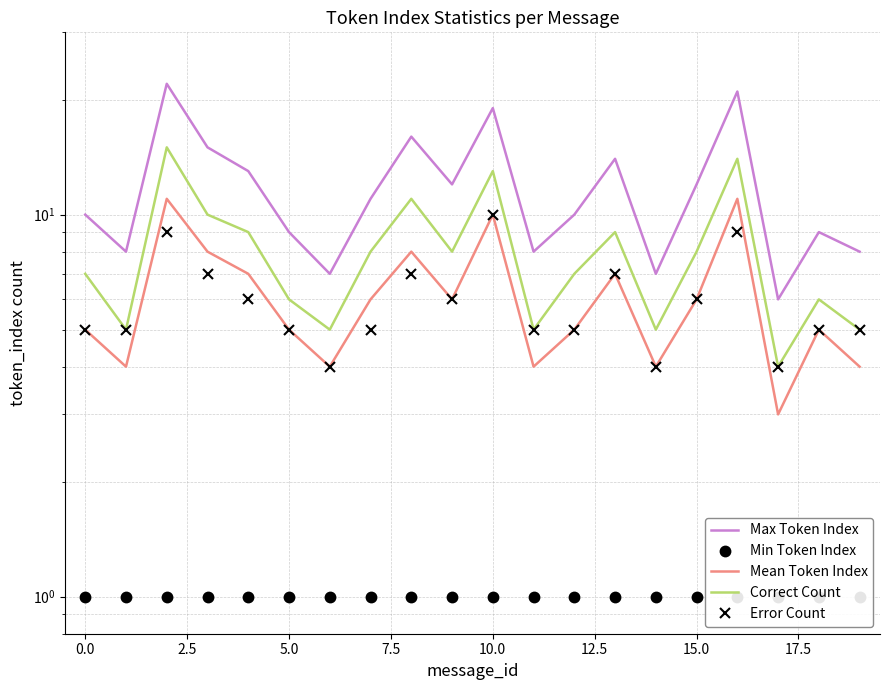

What is the highest value of the Mean Token Index series?

11